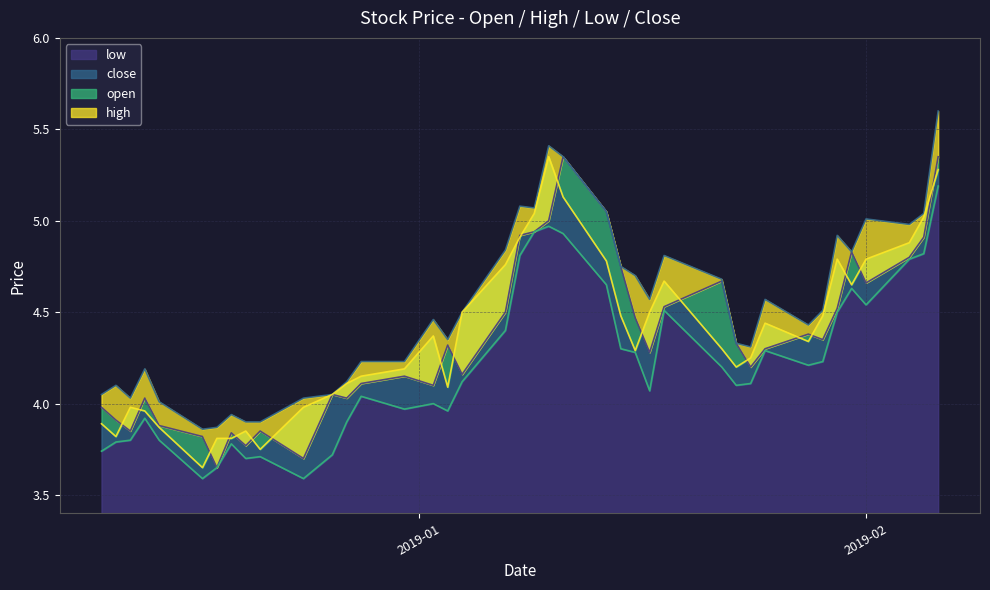

At which category does the chart reach its minimum across all series?

2018-12-17